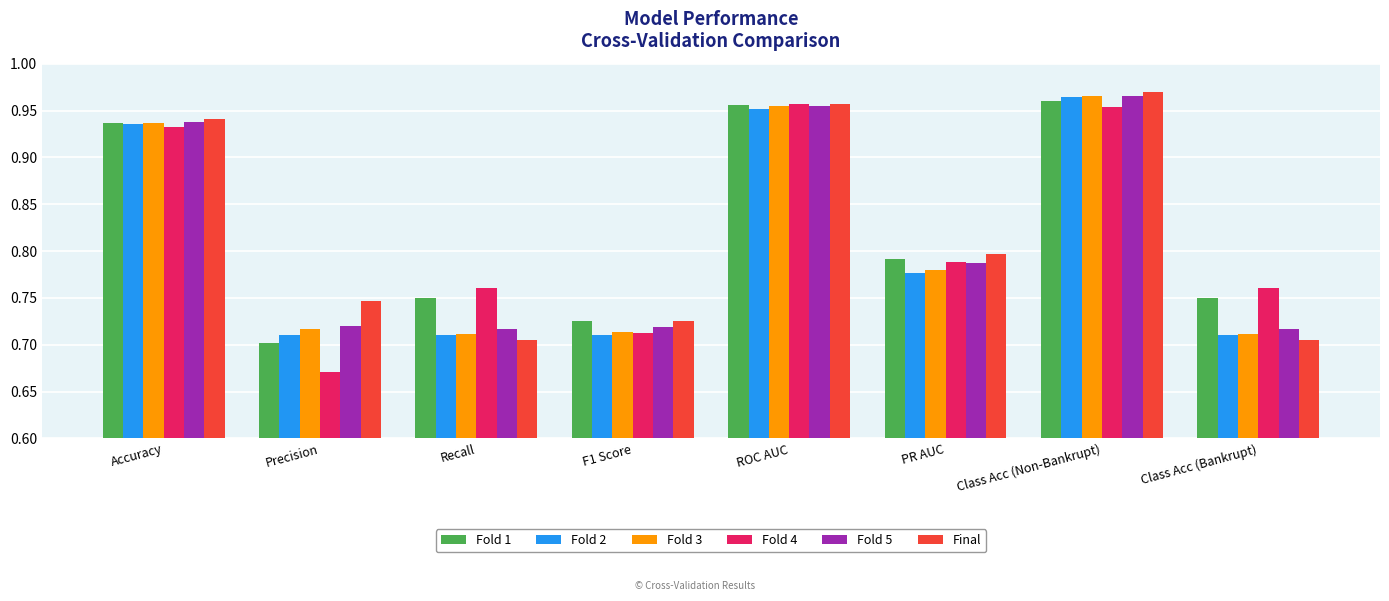

At which label does Fold 1 reach its minimum?

Precision